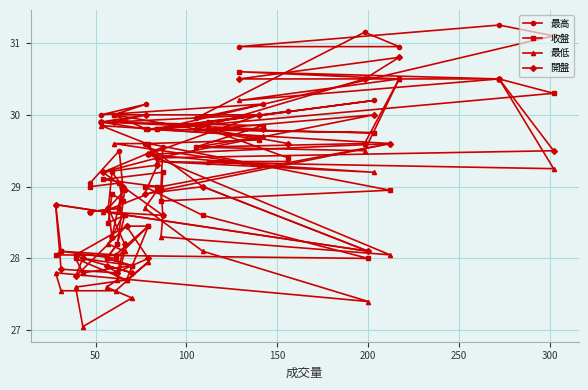

At which category does 開盤 reach its first local peak?

100